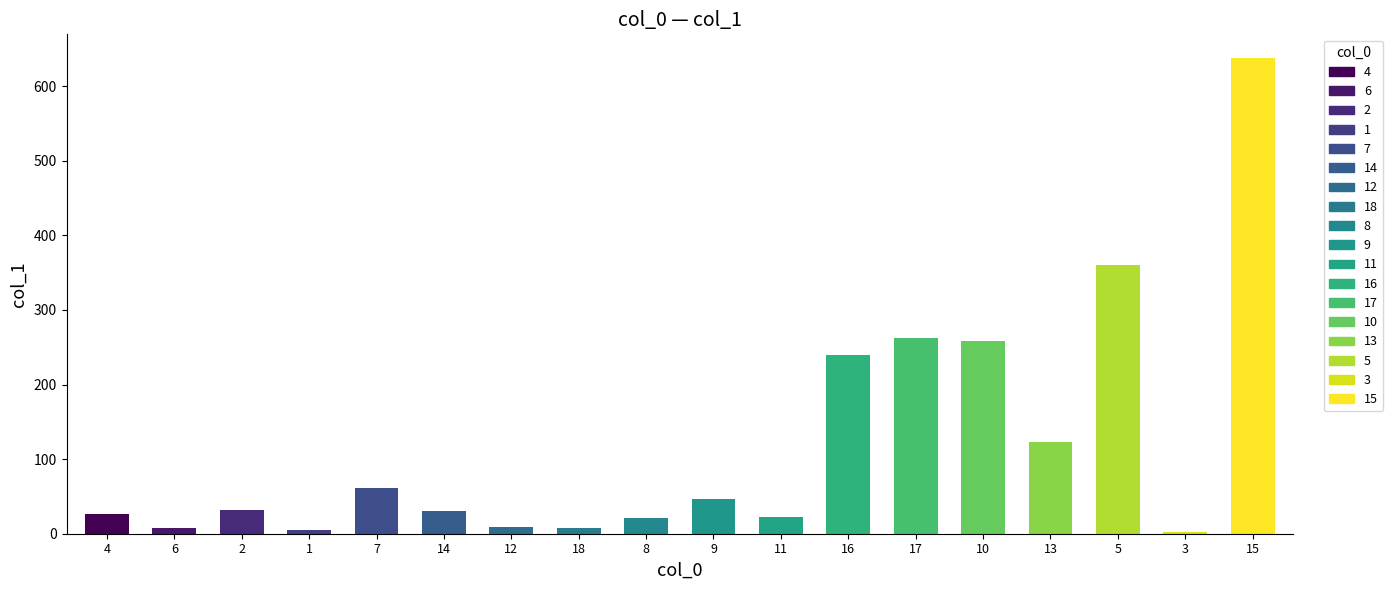

What is the maximum value shown in the chart?

637.6